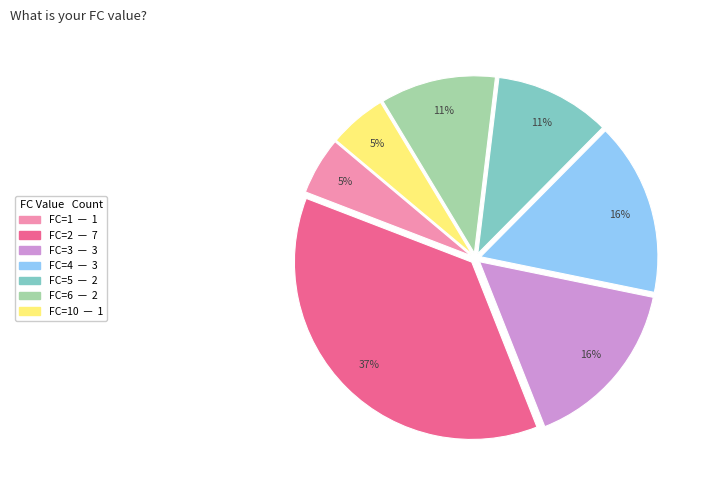

To the nearest percent, what is the average slice percentage?

14%